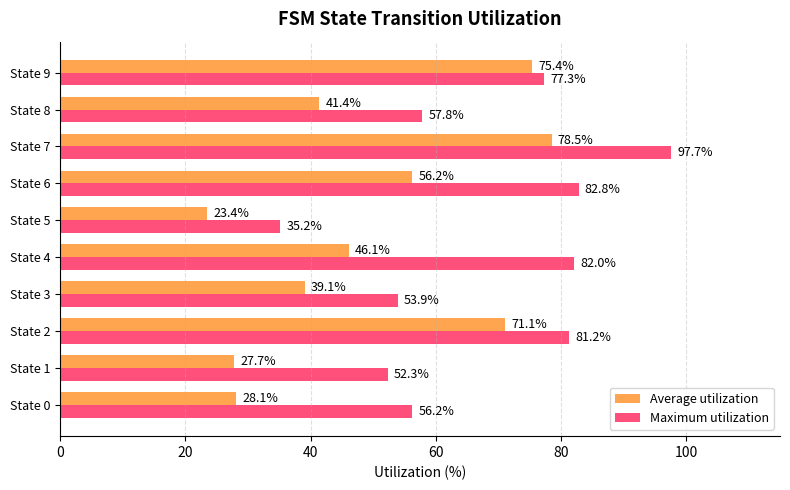

Rank the series by their average value, from highest to lowest.

Maximum utilization, Average utilization